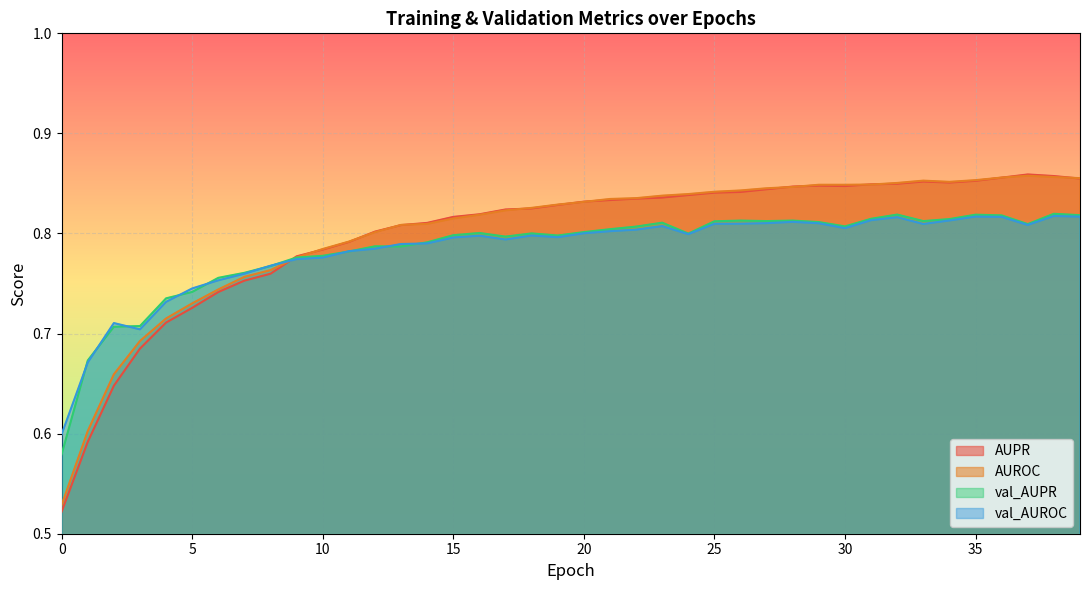

Which series has the largest total across all categories?

AUROC